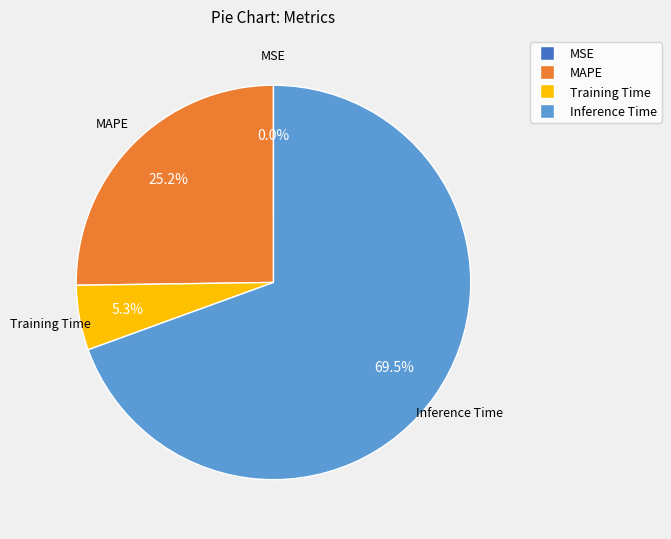

Is there any slice that represents more than half of the pie?

Yes